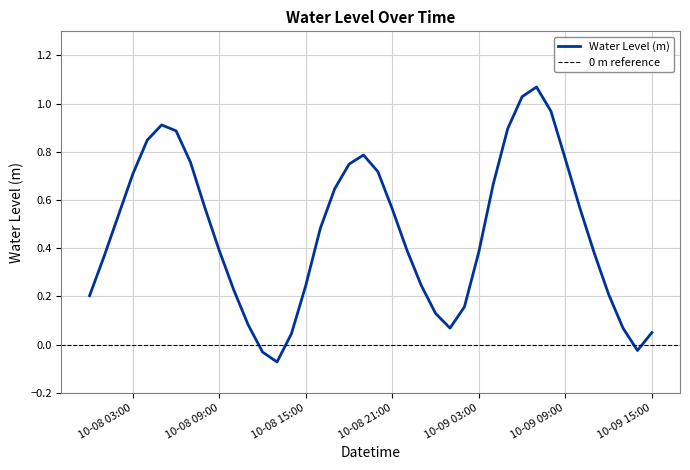

What is the sum of all values?

18.6